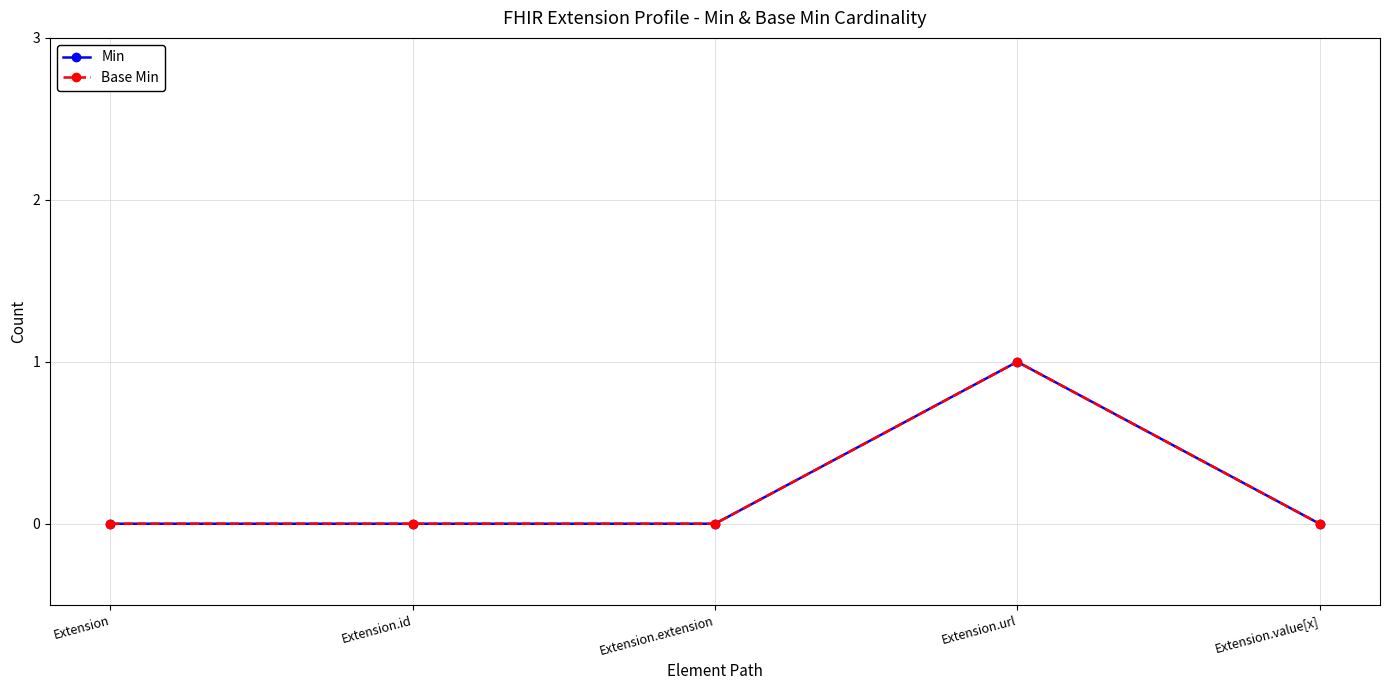

True or false: Min has more than 1 interior local peaks.

False